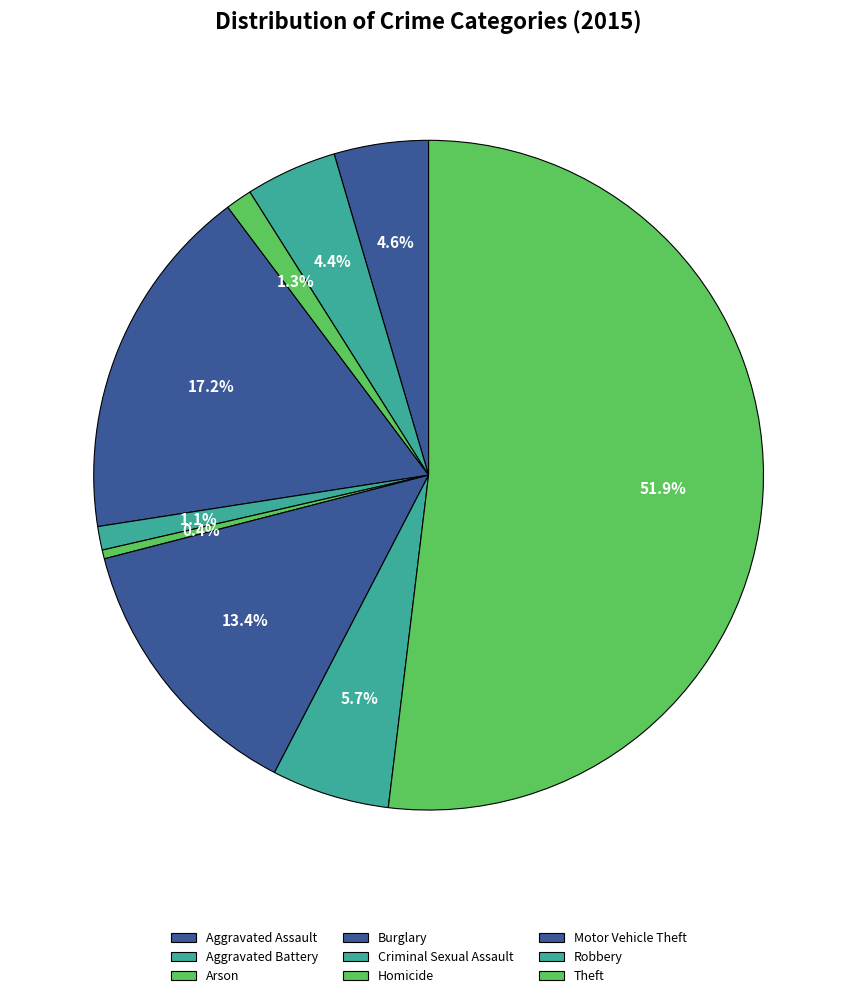

The Criminal Sexual Assault slice represents 11% of the pie. True or false?

False